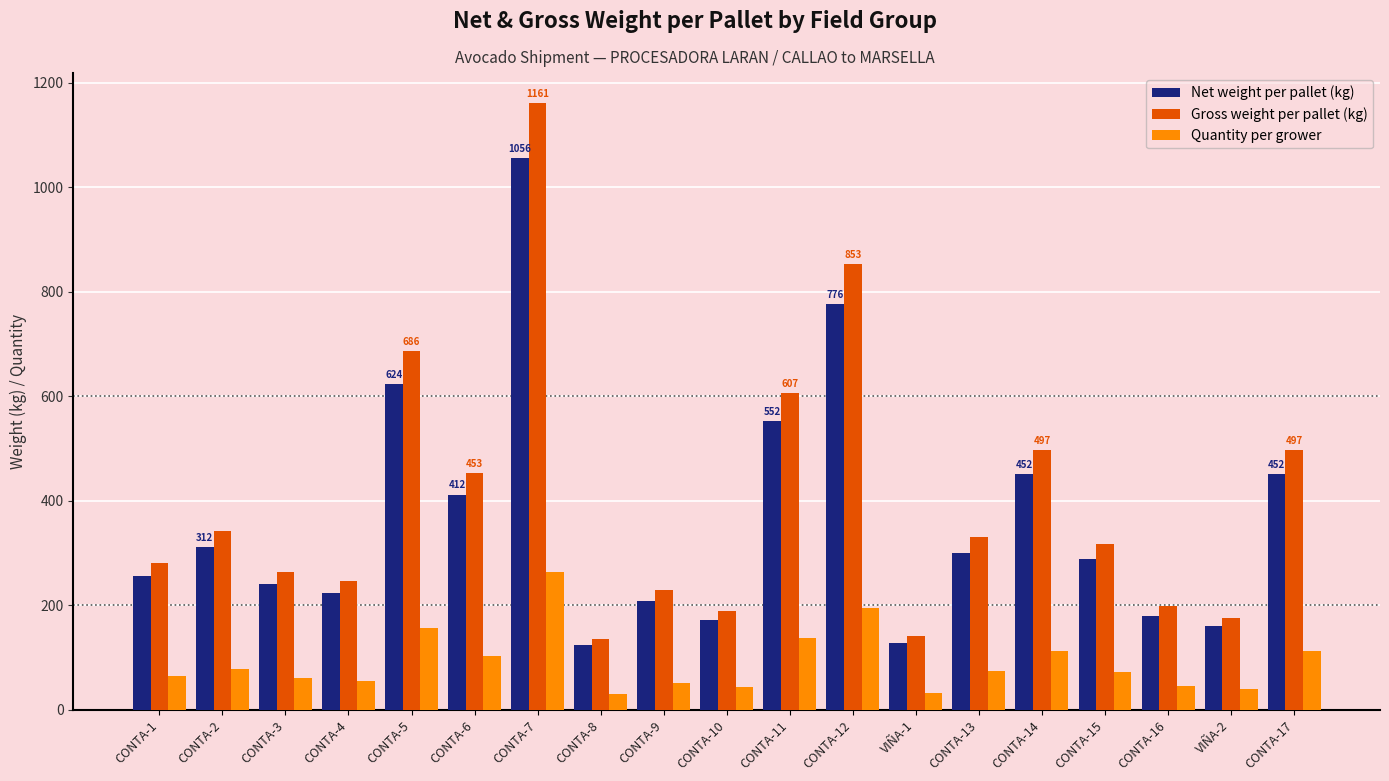

Is the value of Quantity per grower at CONTA-4 greater than the value of Net weight per pallet (kg) at VIÑA-1?

No